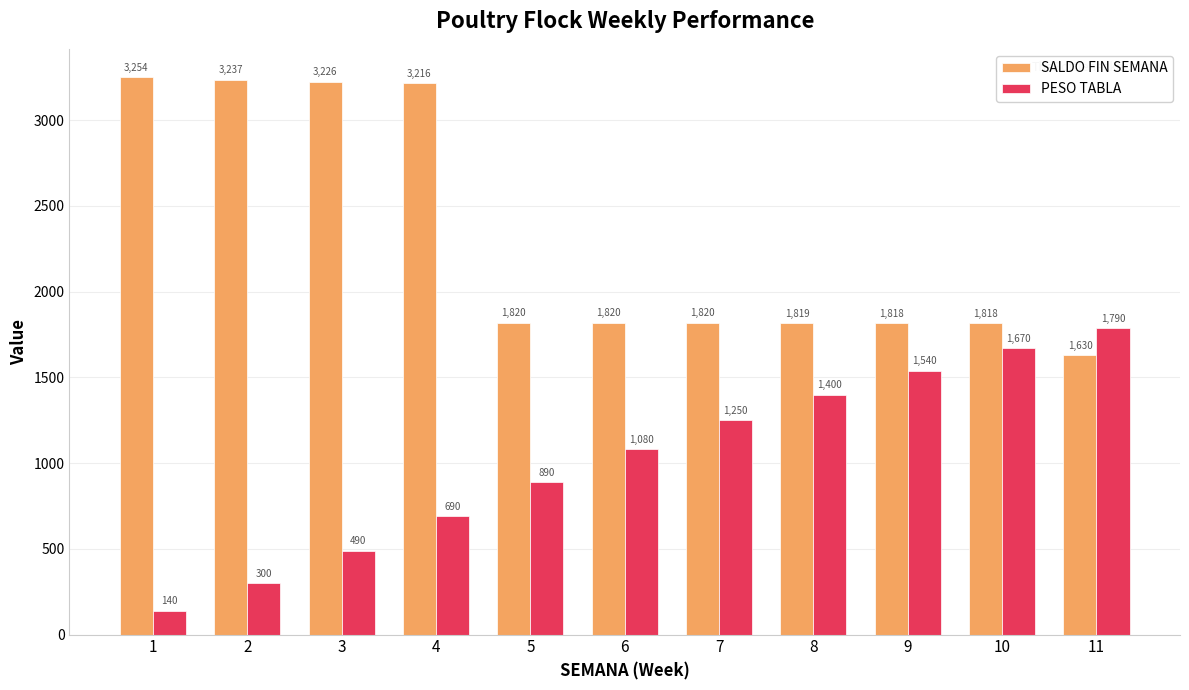

The SALDO FIN SEMANA series shows 4873 at 4. True or false?

False